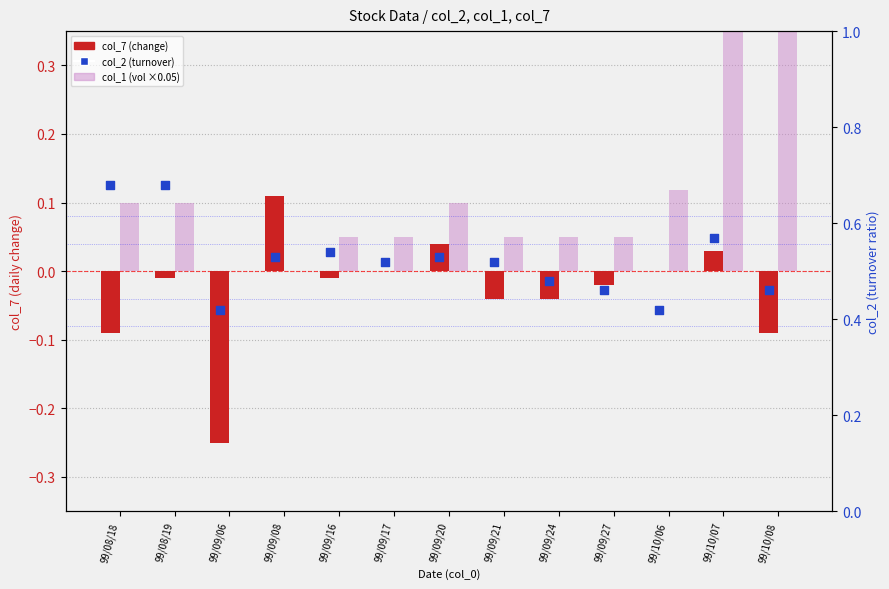

What are all the series names shown in the legend?

col_7 (change), col_1 (vol ×0.05), col_2 (turnover)